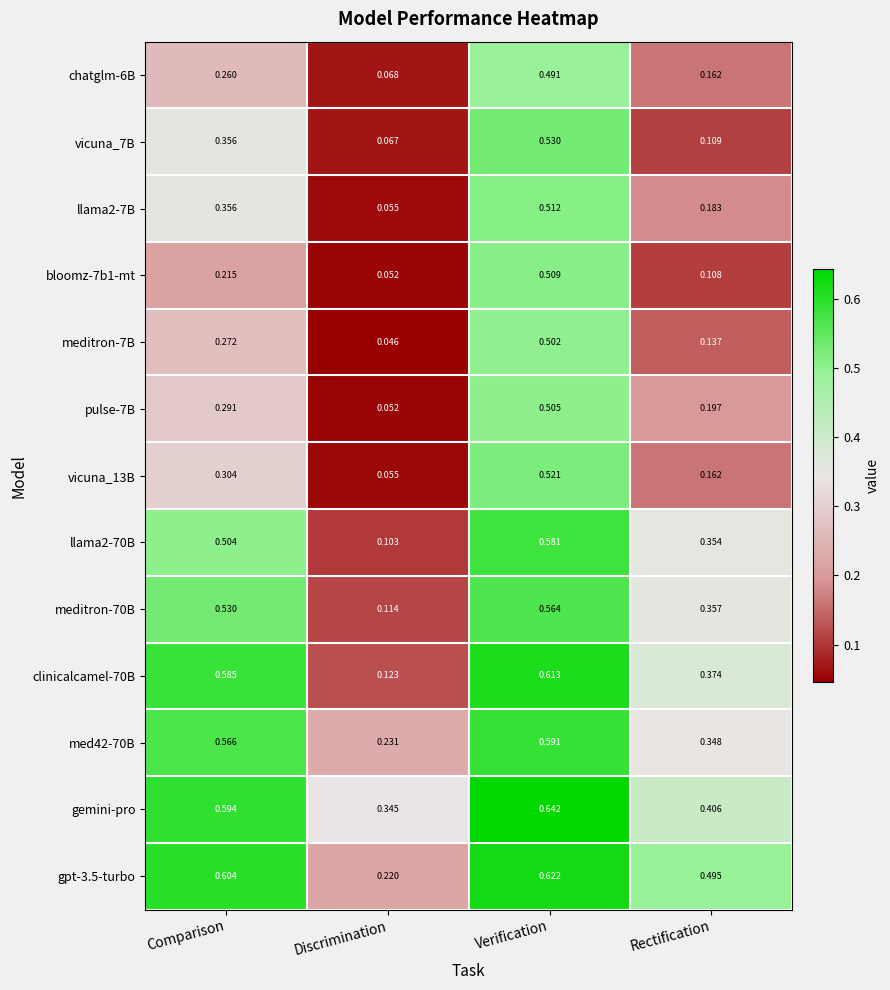

Which category has the highest value in the med42-70B series?

Verification